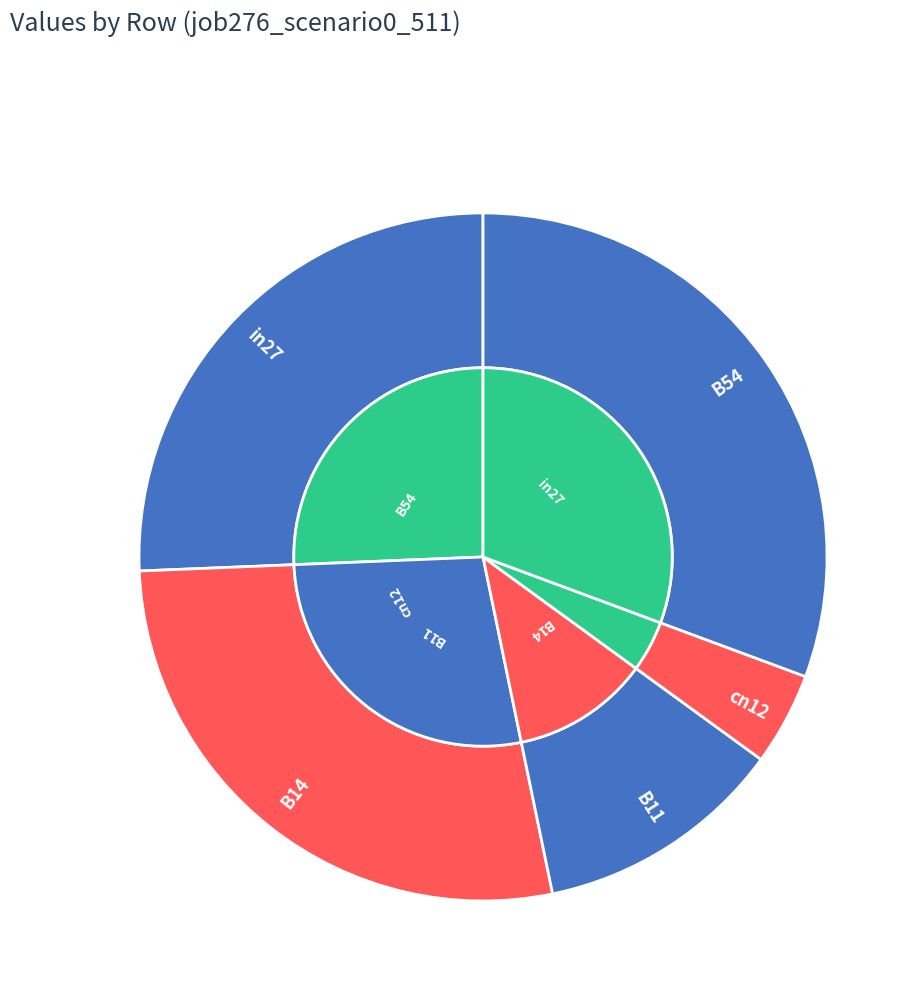

Is there a majority slice in this chart?

No